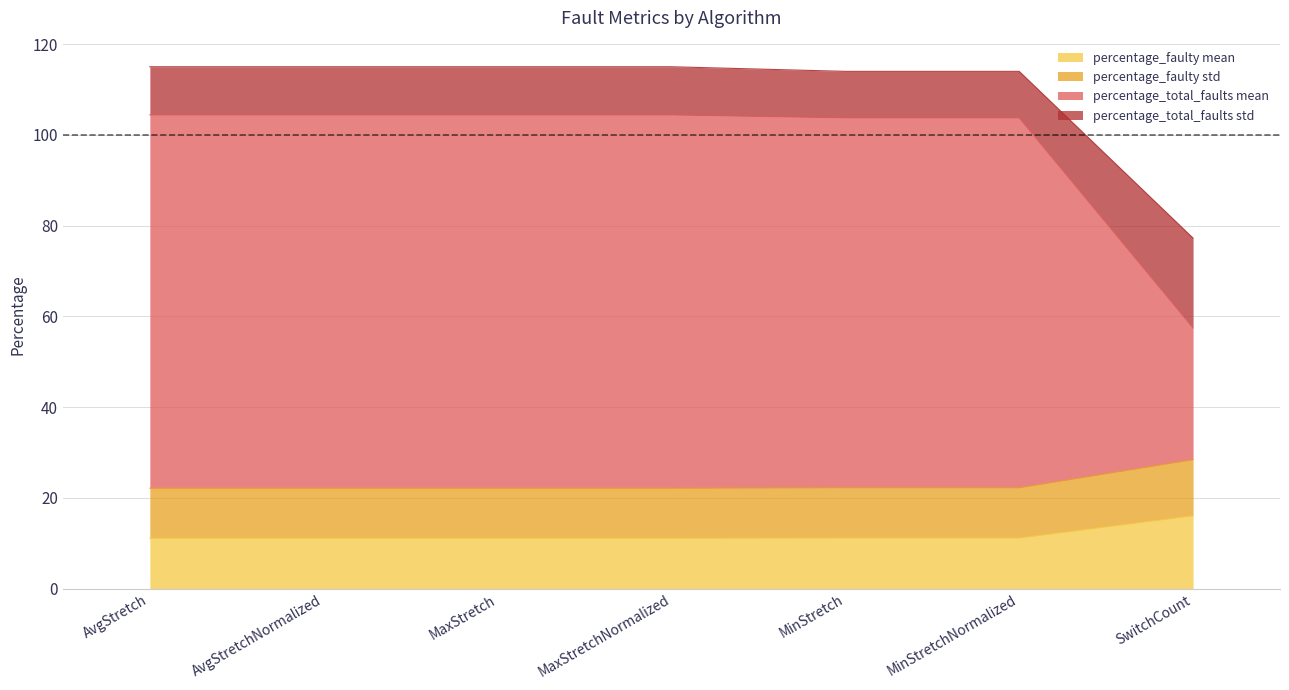

Is the value of percentage_total_faults std at AvgStretch greater than the value of percentage_faulty mean at AvgStretch?

Yes